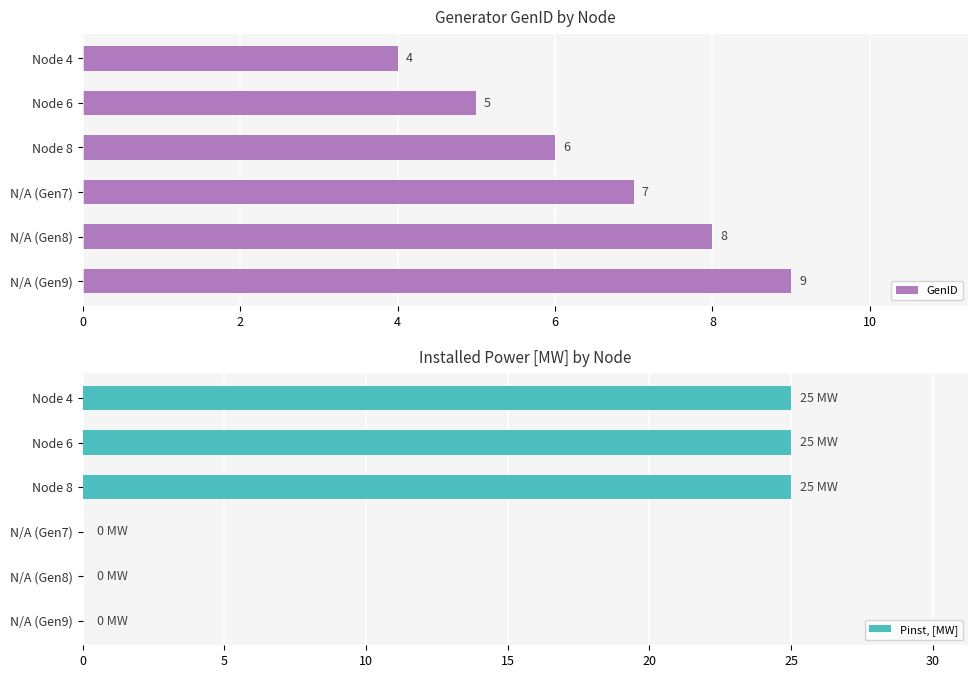

True or false: GenID has a value of 10 at Node 8.

False